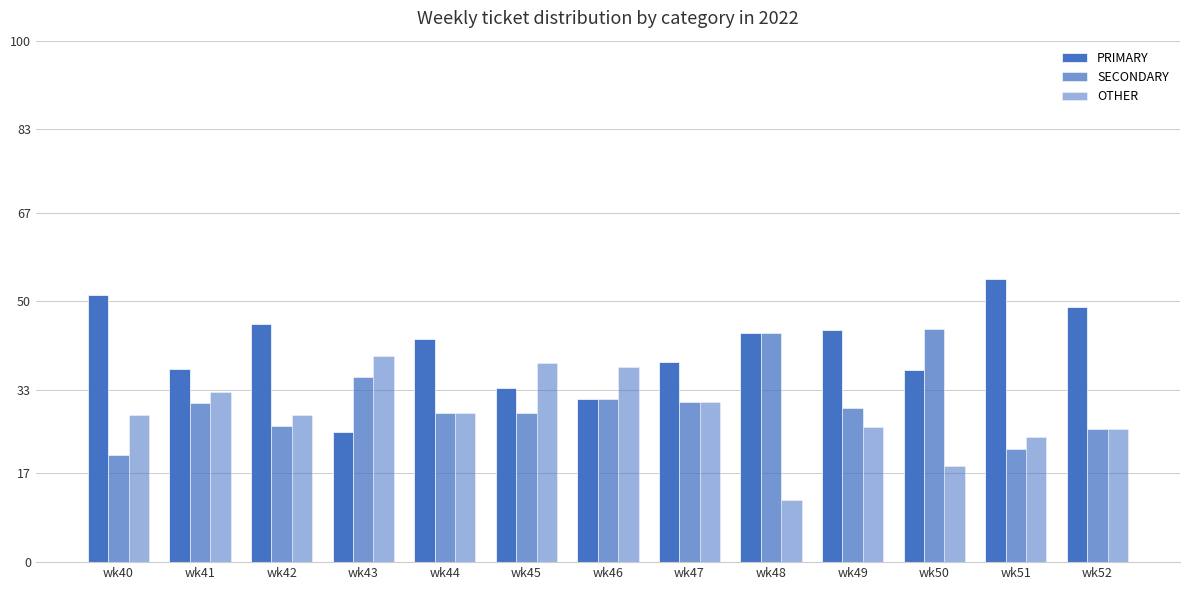

How many bars are there in each group?

3